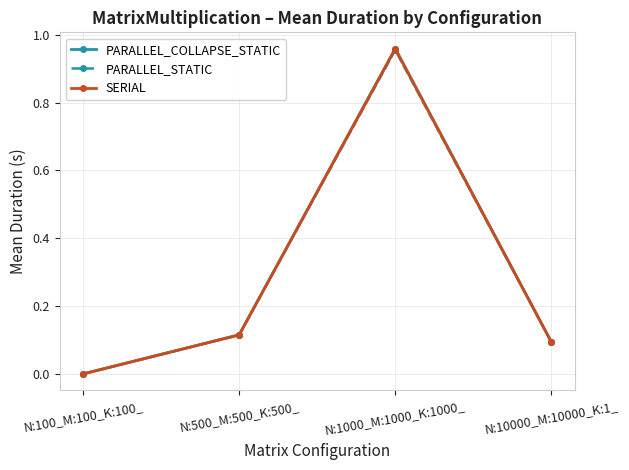

The SERIAL series shows 0.2 at N:10000_M:10000_K:1_. True or false?

False